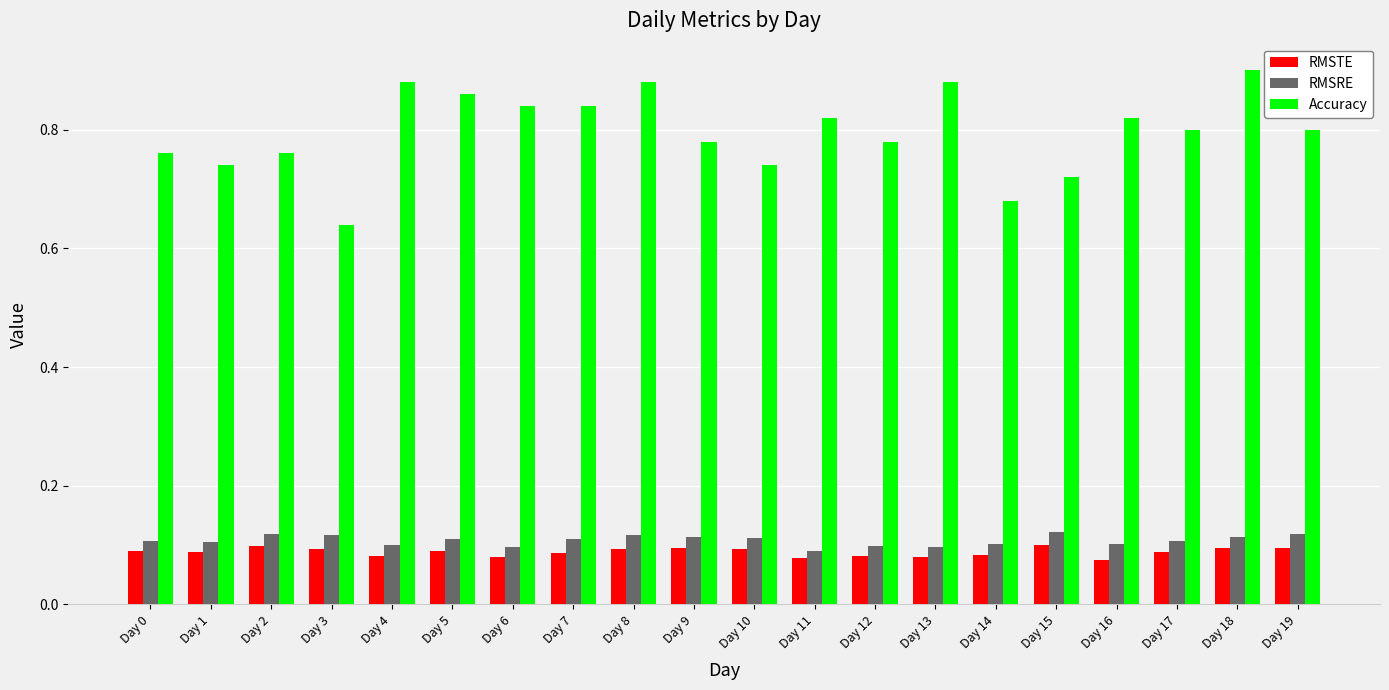

What is the sum of all RMSTE values?

1.8